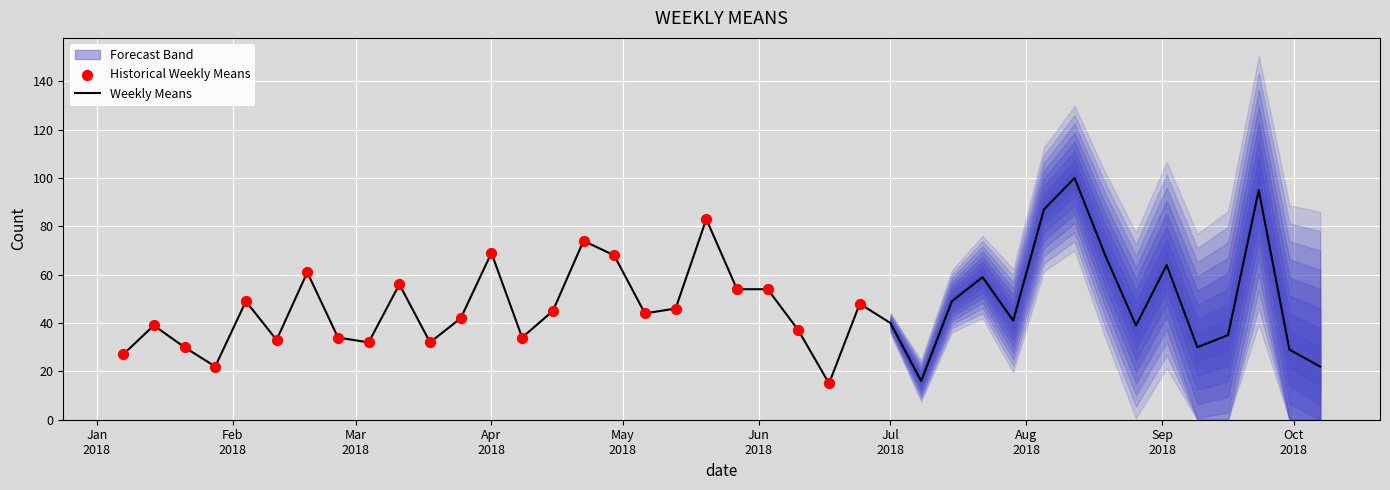

What is the change in value from 2018-01-14 to 2018-09-30?

-10